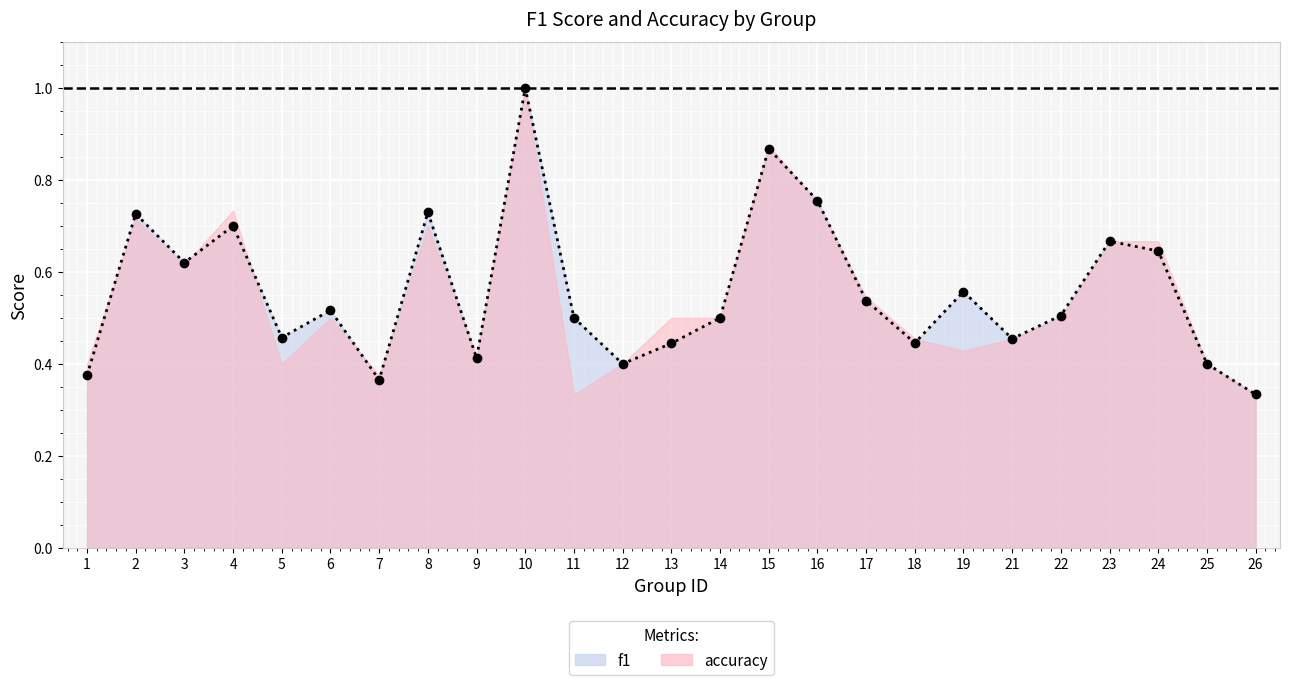

What is the minimum value shown in the chart?

0.3